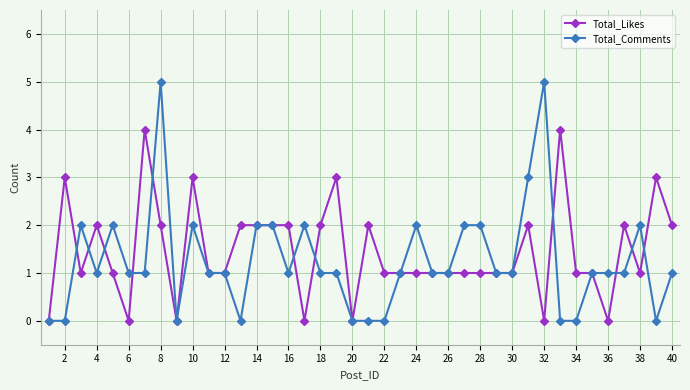

Reading right to left, list all the values displayed in this chart.

Total_Likes: 2	3	1	2	0	1	1	4	0	2	1	1	1	1	1	1	1	1	1	2	0	3	2	0	2	2	2	2	1	1	3	0	2	4	0	1	2	1	3	0
Total_Comments: 1	0	2	1	1	1	0	0	5	3	1	1	2	2	1	1	2	1	0	0	0	1	1	2	1	2	2	0	1	1	2	0	5	1	1	2	1	2	0	0